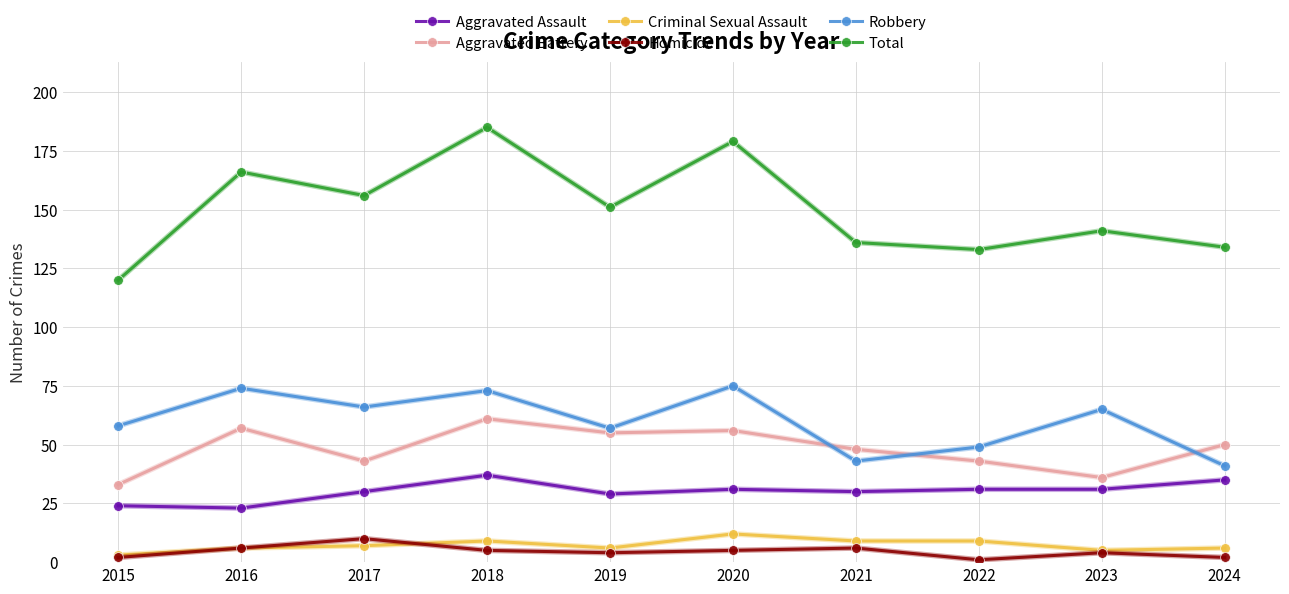

What are all the series names shown in the legend?

Aggravated Assault, Aggravated Battery, Criminal Sexual Assault, Homicide, Robbery, Total